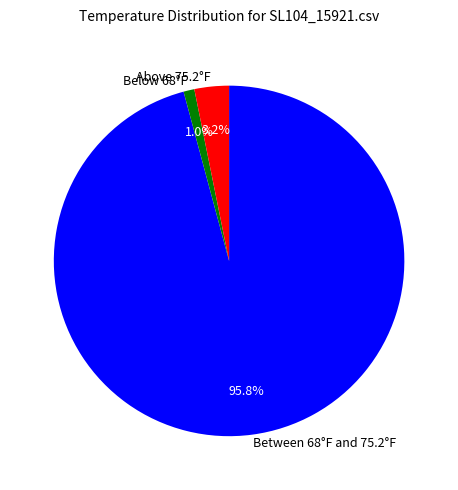

What percentage is NOT represented by Above 75.2°F?

96.8%